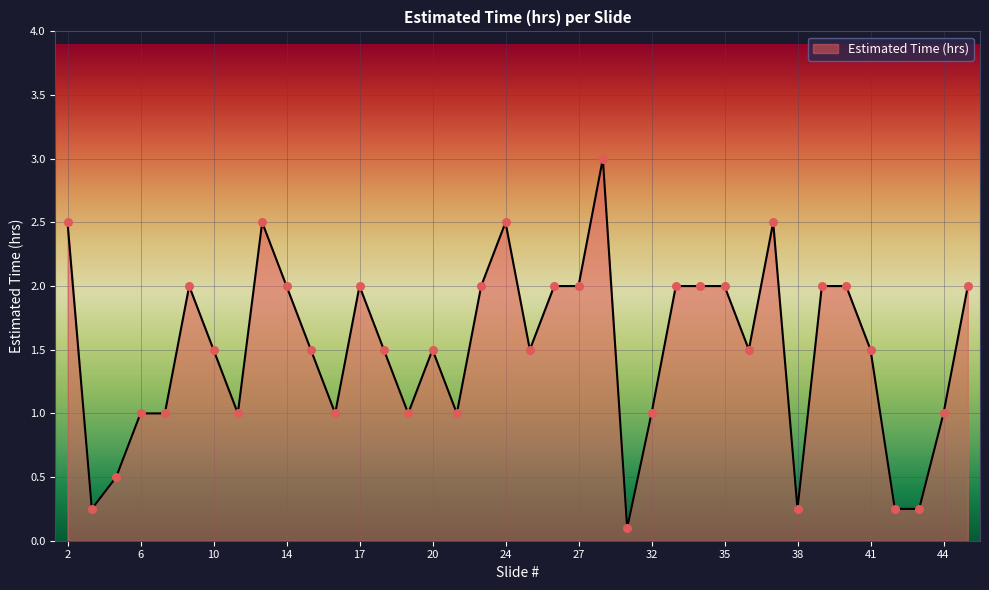

What is the difference between the maximum and minimum values?

2.9